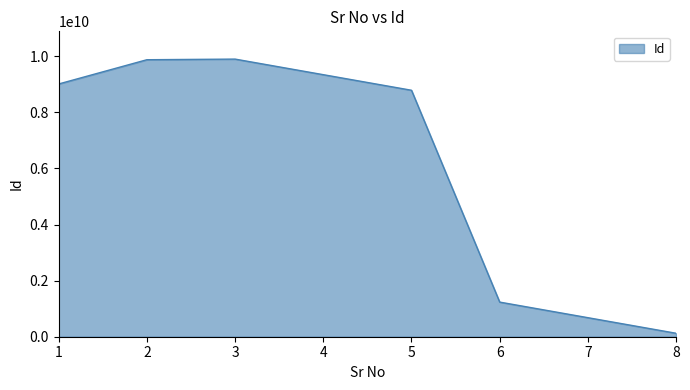

Read the value at 5, to the nearest 100.

8787878800